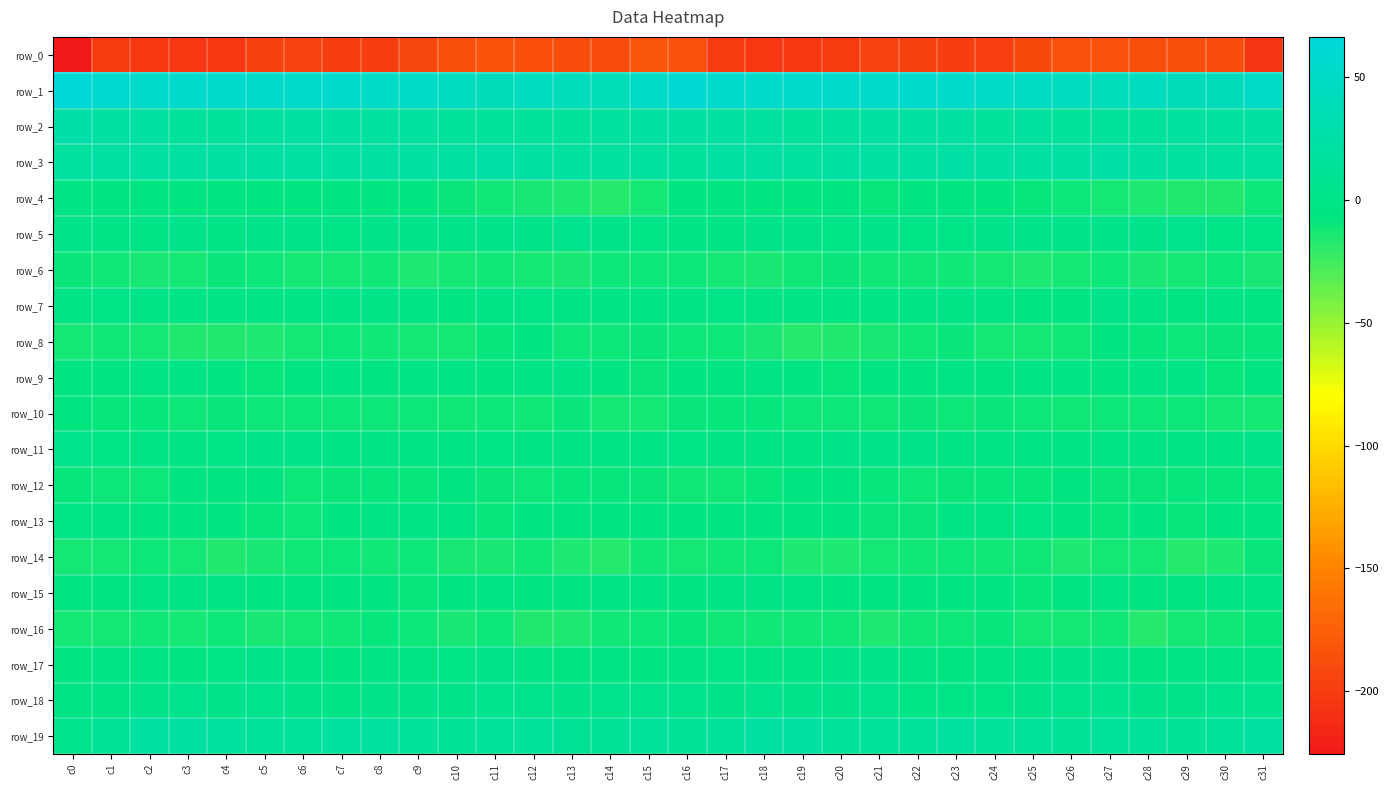

Which has a higher value, c0 or c22?

c22